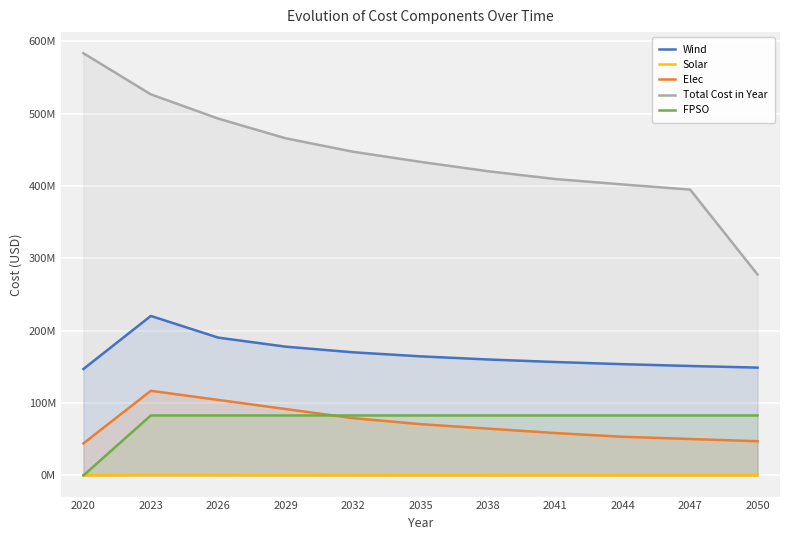

The Solar series shows 98493.6 at 2050. True or false?

False